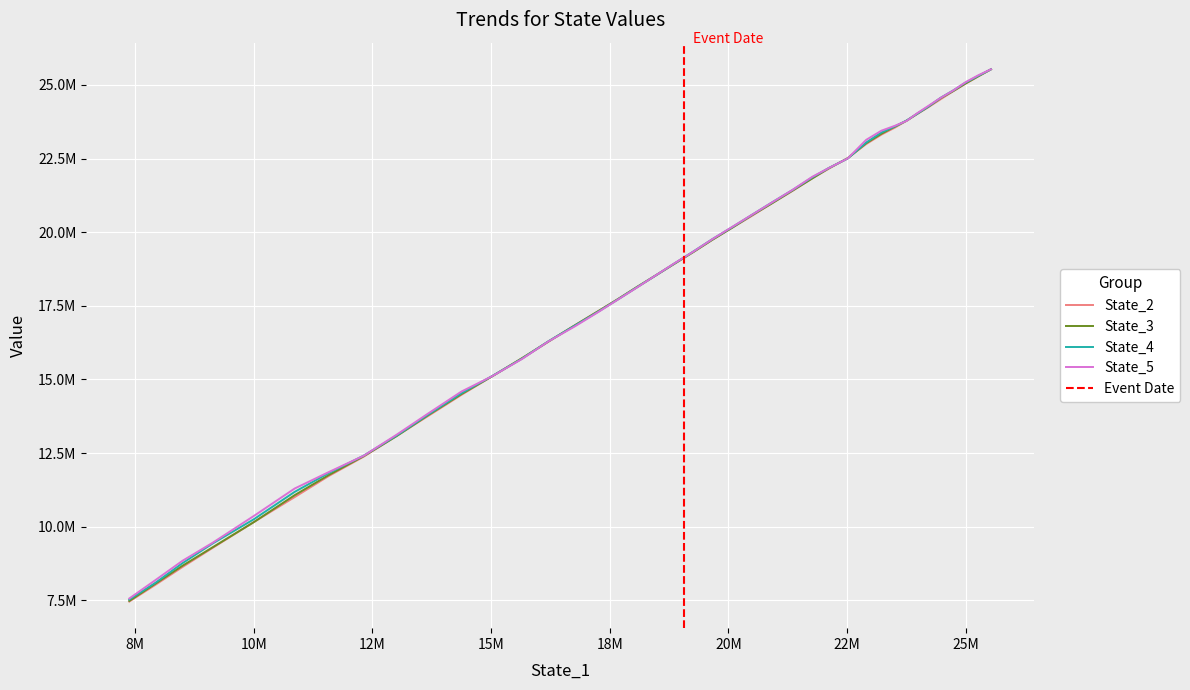

What is the difference between the maximum and minimum values in the State_2 series?

18069239.5